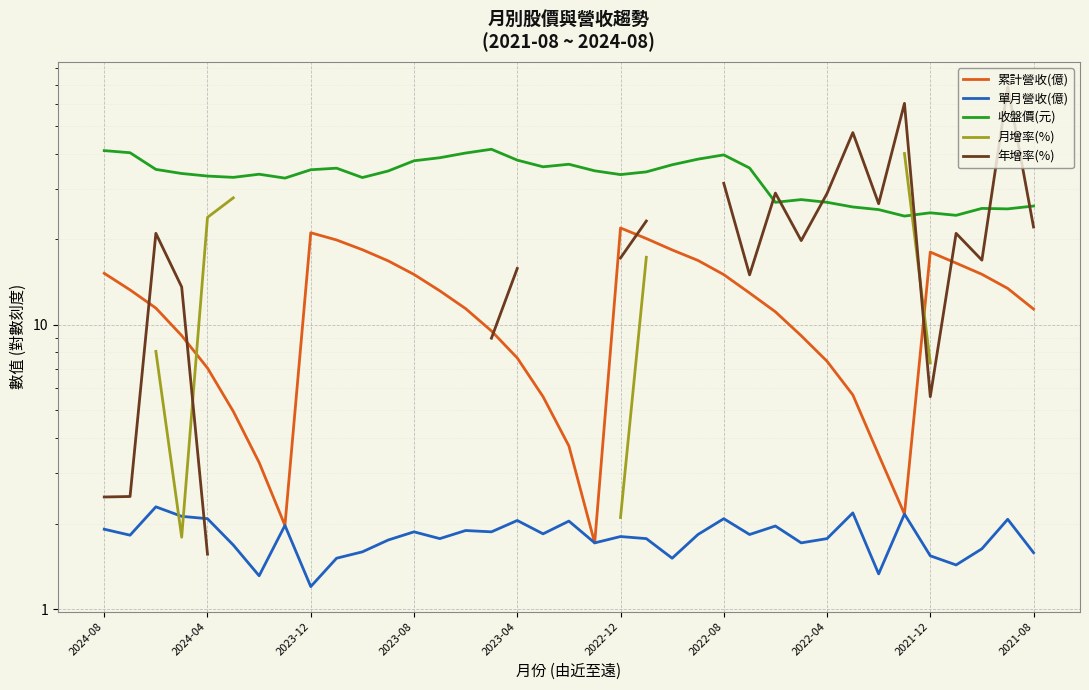

What position from the left is 15?

16